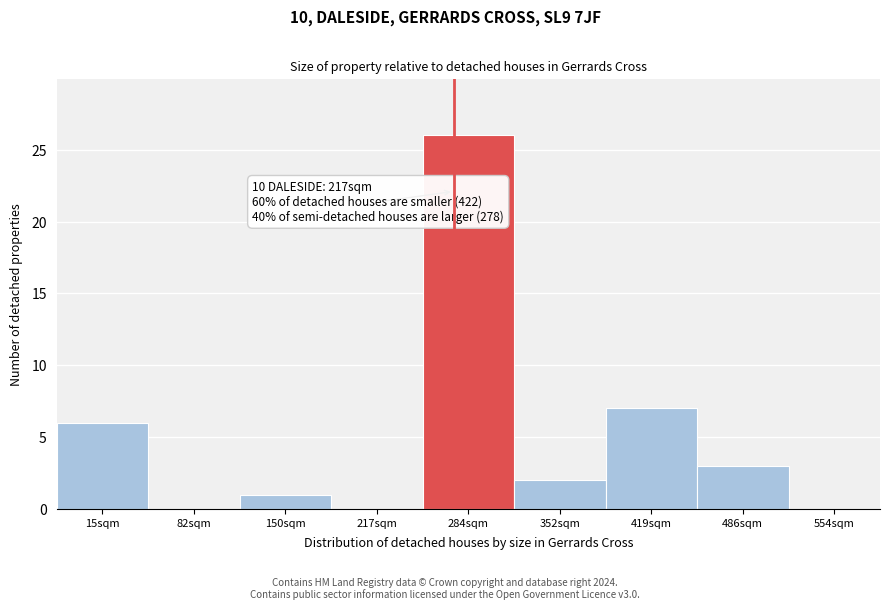

Reading left to right, list all the values displayed in this chart.

15sqm=6	82sqm=0	150sqm=1	217sqm=0	284sqm=26	352sqm=2	419sqm=7	486sqm=3	554sqm=0